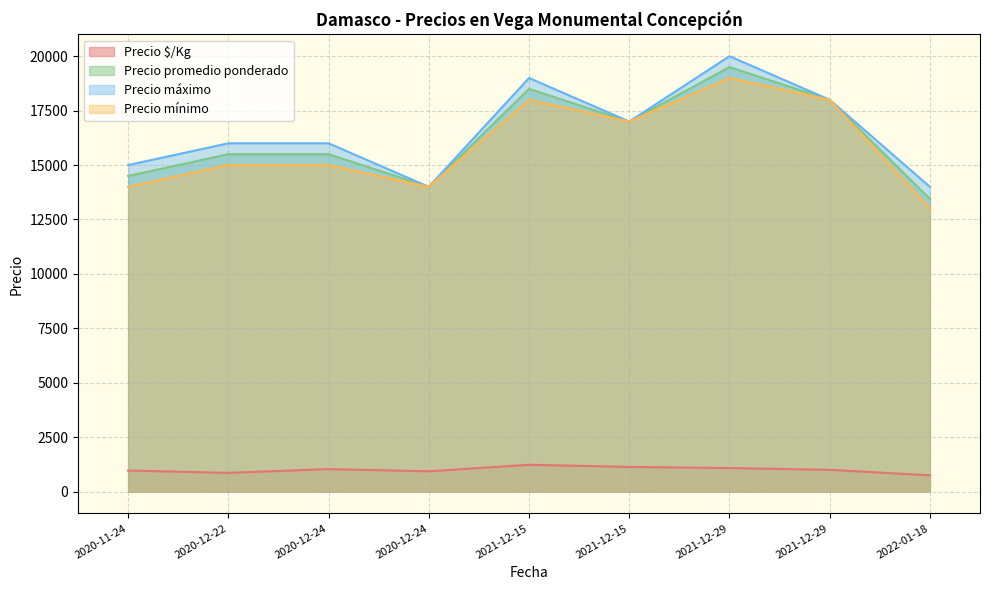

What are all the series names shown in the legend?

Precio $/Kg, Precio promedio ponderado, Precio máximo, Precio mínimo